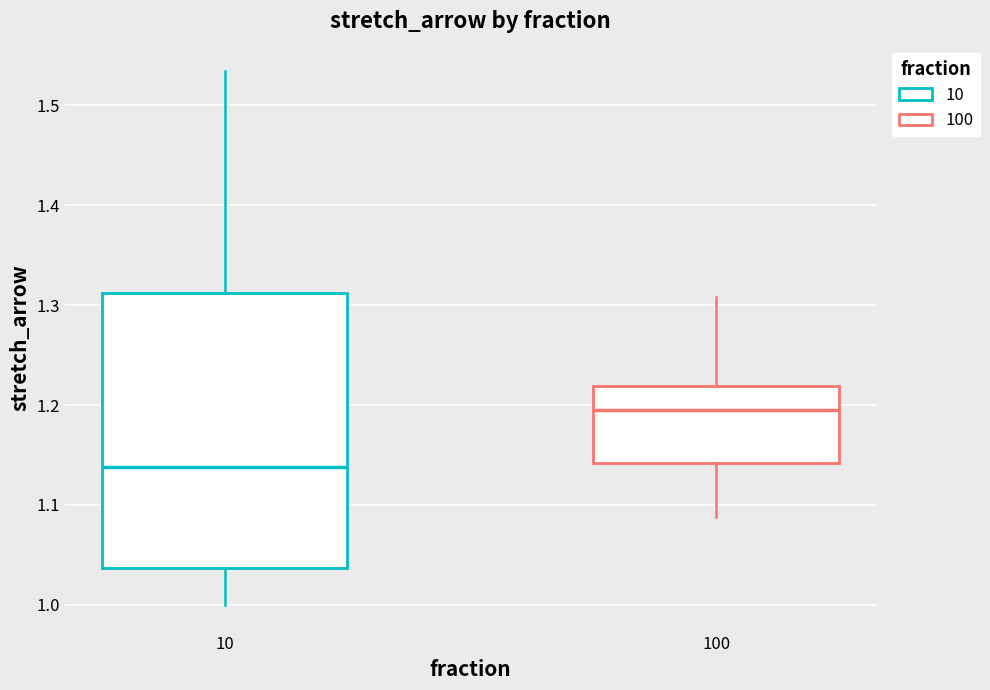

Reading left to right, read every box against the y-axis: the position of its median line, the range the box covers, and the ends of its whiskers. The values are not printed on the chart, so give them approximately, as read against the axis.

10: median 1.14, box 1.04 to 1.31, whiskers 1.00 to 1.53
100: median 1.20, box 1.14 to 1.22, whiskers 1.09 to 1.31